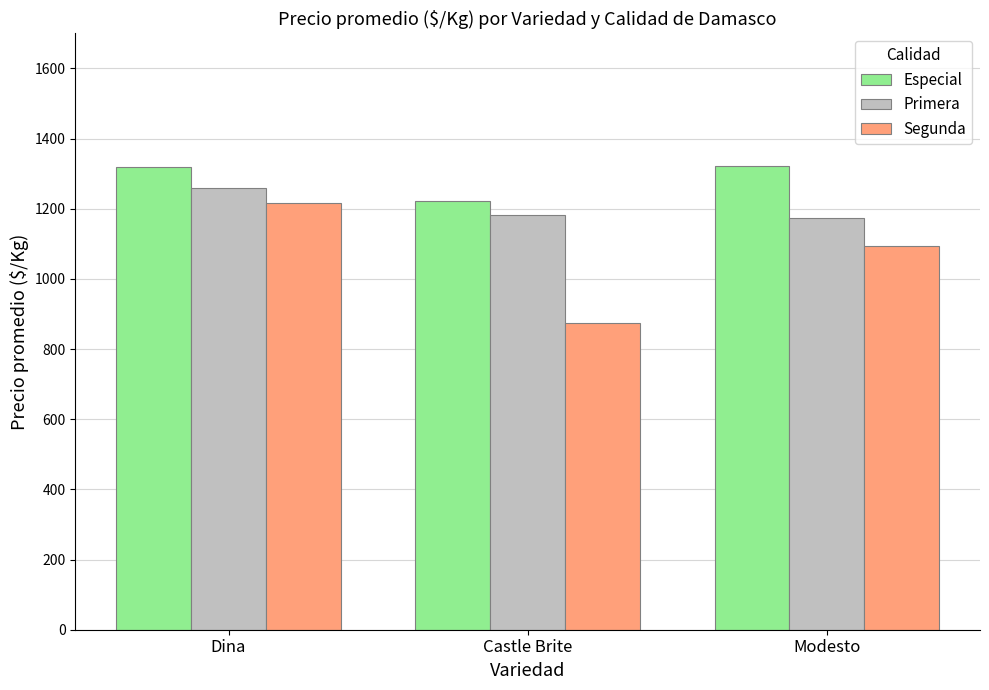

Is it true that Segunda equals 875.0 at Castle Brite?

True